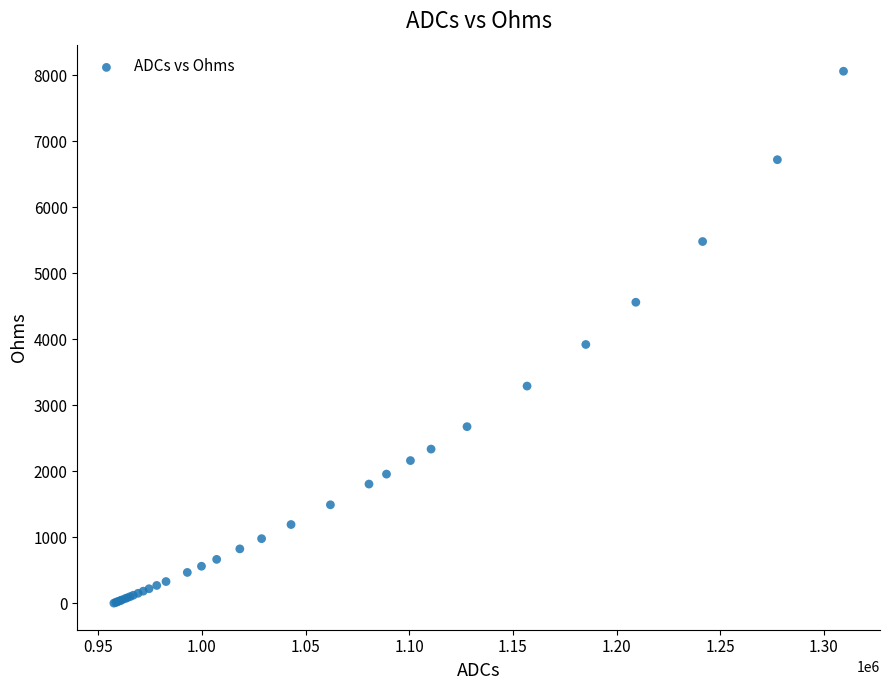

What Y value in the scatter plot is closest to 4030?

3920